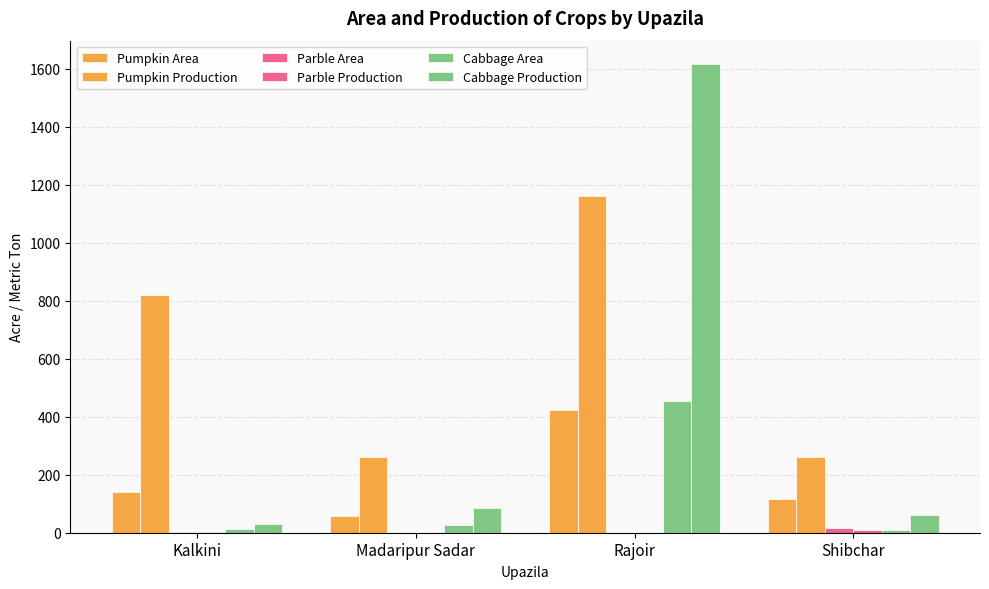

Reading left to right, extract all data points from this chart.

Pumpkin Area: Kalkini=142	Madaripur Sadar=58	Rajoir=422	Shibchar=118
Pumpkin Production: Kalkini=821	Madaripur Sadar=261	Rajoir=1162	Shibchar=262
Parble Area: Kalkini=3	Madaripur Sadar=0	Rajoir=0	Shibchar=16
Parble Production: Kalkini=2	Madaripur Sadar=0	Rajoir=0	Shibchar=11
Cabbage Area: Kalkini=13	Madaripur Sadar=28	Rajoir=454	Shibchar=9
Cabbage Production: Kalkini=31	Madaripur Sadar=84	Rajoir=1616	Shibchar=61